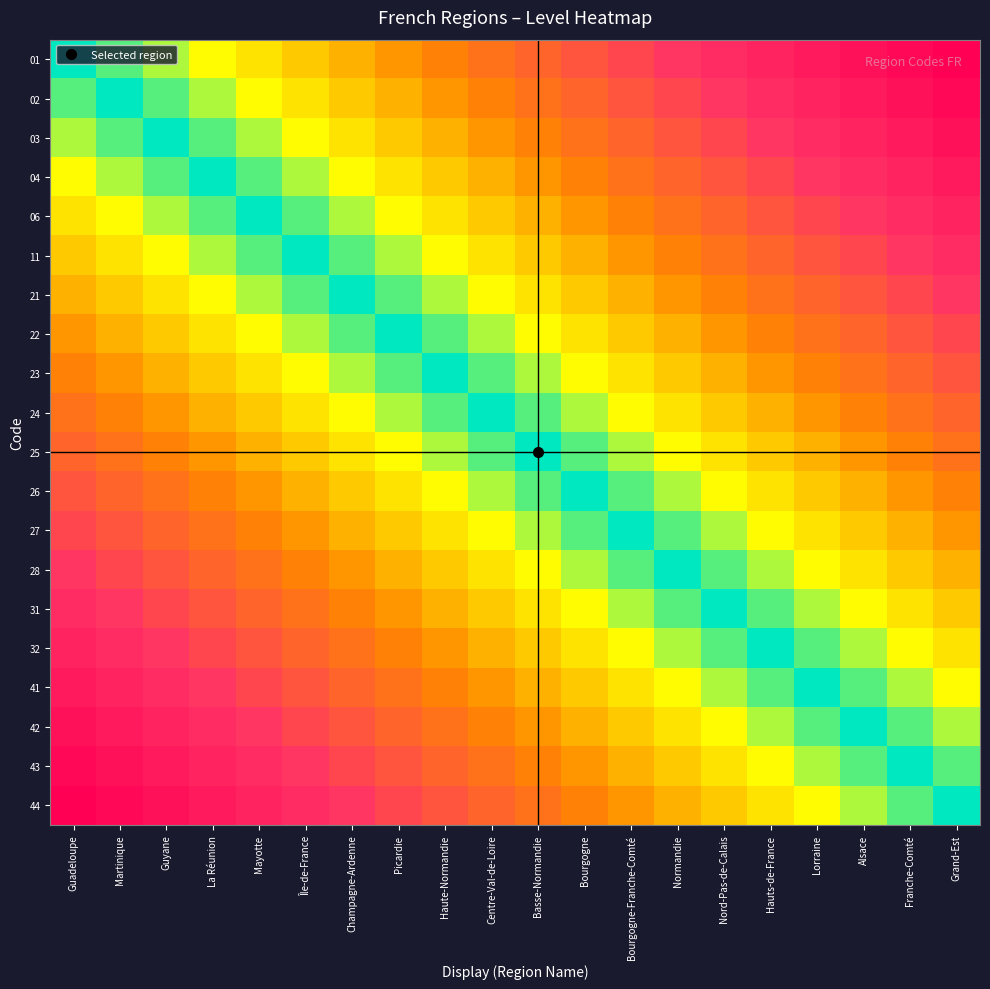

Reading left to right, list all the values displayed in this chart.

01: Guadeloupe=0.0	Martinique=0.1	Guyane=0.1	La Réunion=0.2	Mayotte=0.2	Île-de-France=0.3	Champagne-Ardenne=0.3	Picardie=0.4	Haute-Normandie=0.4	Centre-Val-de-Loire=0.5	Basse-Normandie=0.5	Bourgogne=0.6	Bourgogne-Franche-Comté=0.6	Normandie=0.7	Nord-Pas-de-Calais=0.7	Hauts-de-France=0.8	Lorraine=0.8	Alsace=0.9	Franche-Comté=0.9	Grand-Est=1.0
02: Guadeloupe=0.1	Martinique=0.0	Guyane=0.1	La Réunion=0.1	Mayotte=0.2	Île-de-France=0.2	Champagne-Ardenne=0.3	Picardie=0.3	Haute-Normandie=0.4	Centre-Val-de-Loire=0.4	Basse-Normandie=0.5	Bourgogne=0.5	Bourgogne-Franche-Comté=0.6	Normandie=0.6	Nord-Pas-de-Calais=0.7	Hauts-de-France=0.7	Lorraine=0.8	Alsace=0.8	Franche-Comté=0.9	Grand-Est=0.9
03: Guadeloupe=0.1	Martinique=0.1	Guyane=0.0	La Réunion=0.1	Mayotte=0.1	Île-de-France=0.2	Champagne-Ardenne=0.2	Picardie=0.3	Haute-Normandie=0.3	Centre-Val-de-Loire=0.4	Basse-Normandie=0.4	Bourgogne=0.5	Bourgogne-Franche-Comté=0.5	Normandie=0.6	Nord-Pas-de-Calais=0.6	Hauts-de-France=0.7	Lorraine=0.7	Alsace=0.8	Franche-Comté=0.8	Grand-Est=0.9
04: Guadeloupe=0.2	Martinique=0.1	Guyane=0.1	La Réunion=0.0	Mayotte=0.1	Île-de-France=0.1	Champagne-Ardenne=0.2	Picardie=0.2	Haute-Normandie=0.3	Centre-Val-de-Loire=0.3	Basse-Normandie=0.4	Bourgogne=0.4	Bourgogne-Franche-Comté=0.5	Normandie=0.5	Nord-Pas-de-Calais=0.6	Hauts-de-France=0.6	Lorraine=0.7	Alsace=0.7	Franche-Comté=0.8	Grand-Est=0.8
06: Guadeloupe=0.2	Martinique=0.2	Guyane=0.1	La Réunion=0.1	Mayotte=0.0	Île-de-France=0.1	Champagne-Ardenne=0.1	Picardie=0.2	Haute-Normandie=0.2	Centre-Val-de-Loire=0.3	Basse-Normandie=0.3	Bourgogne=0.4	Bourgogne-Franche-Comté=0.4	Normandie=0.5	Nord-Pas-de-Calais=0.5	Hauts-de-France=0.6	Lorraine=0.6	Alsace=0.7	Franche-Comté=0.7	Grand-Est=0.8
11: Guadeloupe=0.3	Martinique=0.2	Guyane=0.2	La Réunion=0.1	Mayotte=0.1	Île-de-France=0.0	Champagne-Ardenne=0.1	Picardie=0.1	Haute-Normandie=0.2	Centre-Val-de-Loire=0.2	Basse-Normandie=0.3	Bourgogne=0.3	Bourgogne-Franche-Comté=0.4	Normandie=0.4	Nord-Pas-de-Calais=0.5	Hauts-de-France=0.5	Lorraine=0.6	Alsace=0.6	Franche-Comté=0.7	Grand-Est=0.7
21: Guadeloupe=0.3	Martinique=0.3	Guyane=0.2	La Réunion=0.2	Mayotte=0.1	Île-de-France=0.1	Champagne-Ardenne=0.0	Picardie=0.1	Haute-Normandie=0.1	Centre-Val-de-Loire=0.2	Basse-Normandie=0.2	Bourgogne=0.3	Bourgogne-Franche-Comté=0.3	Normandie=0.4	Nord-Pas-de-Calais=0.4	Hauts-de-France=0.5	Lorraine=0.5	Alsace=0.6	Franche-Comté=0.6	Grand-Est=0.7
22: Guadeloupe=0.4	Martinique=0.3	Guyane=0.3	La Réunion=0.2	Mayotte=0.2	Île-de-France=0.1	Champagne-Ardenne=0.1	Picardie=0.0	Haute-Normandie=0.1	Centre-Val-de-Loire=0.1	Basse-Normandie=0.2	Bourgogne=0.2	Bourgogne-Franche-Comté=0.3	Normandie=0.3	Nord-Pas-de-Calais=0.4	Hauts-de-France=0.4	Lorraine=0.5	Alsace=0.5	Franche-Comté=0.6	Grand-Est=0.6
23: Guadeloupe=0.4	Martinique=0.4	Guyane=0.3	La Réunion=0.3	Mayotte=0.2	Île-de-France=0.2	Champagne-Ardenne=0.1	Picardie=0.1	Haute-Normandie=0.0	Centre-Val-de-Loire=0.1	Basse-Normandie=0.1	Bourgogne=0.2	Bourgogne-Franche-Comté=0.2	Normandie=0.3	Nord-Pas-de-Calais=0.3	Hauts-de-France=0.4	Lorraine=0.4	Alsace=0.5	Franche-Comté=0.5	Grand-Est=0.6
24: Guadeloupe=0.5	Martinique=0.4	Guyane=0.4	La Réunion=0.3	Mayotte=0.3	Île-de-France=0.2	Champagne-Ardenne=0.2	Picardie=0.1	Haute-Normandie=0.1	Centre-Val-de-Loire=0.0	Basse-Normandie=0.1	Bourgogne=0.1	Bourgogne-Franche-Comté=0.2	Normandie=0.2	Nord-Pas-de-Calais=0.3	Hauts-de-France=0.3	Lorraine=0.4	Alsace=0.4	Franche-Comté=0.5	Grand-Est=0.5
25: Guadeloupe=0.5	Martinique=0.5	Guyane=0.4	La Réunion=0.4	Mayotte=0.3	Île-de-France=0.3	Champagne-Ardenne=0.2	Picardie=0.2	Haute-Normandie=0.1	Centre-Val-de-Loire=0.1	Basse-Normandie=0.0	Bourgogne=0.1	Bourgogne-Franche-Comté=0.1	Normandie=0.2	Nord-Pas-de-Calais=0.2	Hauts-de-France=0.3	Lorraine=0.3	Alsace=0.4	Franche-Comté=0.4	Grand-Est=0.5
26: Guadeloupe=0.6	Martinique=0.5	Guyane=0.5	La Réunion=0.4	Mayotte=0.4	Île-de-France=0.3	Champagne-Ardenne=0.3	Picardie=0.2	Haute-Normandie=0.2	Centre-Val-de-Loire=0.1	Basse-Normandie=0.1	Bourgogne=0.0	Bourgogne-Franche-Comté=0.1	Normandie=0.1	Nord-Pas-de-Calais=0.2	Hauts-de-France=0.2	Lorraine=0.3	Alsace=0.3	Franche-Comté=0.4	Grand-Est=0.4
27: Guadeloupe=0.6	Martinique=0.6	Guyane=0.5	La Réunion=0.5	Mayotte=0.4	Île-de-France=0.4	Champagne-Ardenne=0.3	Picardie=0.3	Haute-Normandie=0.2	Centre-Val-de-Loire=0.2	Basse-Normandie=0.1	Bourgogne=0.1	Bourgogne-Franche-Comté=0.0	Normandie=0.1	Nord-Pas-de-Calais=0.1	Hauts-de-France=0.2	Lorraine=0.2	Alsace=0.3	Franche-Comté=0.3	Grand-Est=0.4
28: Guadeloupe=0.7	Martinique=0.6	Guyane=0.6	La Réunion=0.5	Mayotte=0.5	Île-de-France=0.4	Champagne-Ardenne=0.4	Picardie=0.3	Haute-Normandie=0.3	Centre-Val-de-Loire=0.2	Basse-Normandie=0.2	Bourgogne=0.1	Bourgogne-Franche-Comté=0.1	Normandie=0.0	Nord-Pas-de-Calais=0.1	Hauts-de-France=0.1	Lorraine=0.2	Alsace=0.2	Franche-Comté=0.3	Grand-Est=0.3
31: Guadeloupe=0.7	Martinique=0.7	Guyane=0.6	La Réunion=0.6	Mayotte=0.5	Île-de-France=0.5	Champagne-Ardenne=0.4	Picardie=0.4	Haute-Normandie=0.3	Centre-Val-de-Loire=0.3	Basse-Normandie=0.2	Bourgogne=0.2	Bourgogne-Franche-Comté=0.1	Normandie=0.1	Nord-Pas-de-Calais=0.0	Hauts-de-France=0.1	Lorraine=0.1	Alsace=0.2	Franche-Comté=0.2	Grand-Est=0.3
32: Guadeloupe=0.8	Martinique=0.7	Guyane=0.7	La Réunion=0.6	Mayotte=0.6	Île-de-France=0.5	Champagne-Ardenne=0.5	Picardie=0.4	Haute-Normandie=0.4	Centre-Val-de-Loire=0.3	Basse-Normandie=0.3	Bourgogne=0.2	Bourgogne-Franche-Comté=0.2	Normandie=0.1	Nord-Pas-de-Calais=0.1	Hauts-de-France=0.0	Lorraine=0.1	Alsace=0.1	Franche-Comté=0.2	Grand-Est=0.2
41: Guadeloupe=0.8	Martinique=0.8	Guyane=0.7	La Réunion=0.7	Mayotte=0.6	Île-de-France=0.6	Champagne-Ardenne=0.5	Picardie=0.5	Haute-Normandie=0.4	Centre-Val-de-Loire=0.4	Basse-Normandie=0.3	Bourgogne=0.3	Bourgogne-Franche-Comté=0.2	Normandie=0.2	Nord-Pas-de-Calais=0.1	Hauts-de-France=0.1	Lorraine=0.0	Alsace=0.1	Franche-Comté=0.1	Grand-Est=0.2
42: Guadeloupe=0.9	Martinique=0.8	Guyane=0.8	La Réunion=0.7	Mayotte=0.7	Île-de-France=0.6	Champagne-Ardenne=0.6	Picardie=0.5	Haute-Normandie=0.5	Centre-Val-de-Loire=0.4	Basse-Normandie=0.4	Bourgogne=0.3	Bourgogne-Franche-Comté=0.3	Normandie=0.2	Nord-Pas-de-Calais=0.2	Hauts-de-France=0.1	Lorraine=0.1	Alsace=0.0	Franche-Comté=0.1	Grand-Est=0.1
43: Guadeloupe=0.9	Martinique=0.9	Guyane=0.8	La Réunion=0.8	Mayotte=0.7	Île-de-France=0.7	Champagne-Ardenne=0.6	Picardie=0.6	Haute-Normandie=0.5	Centre-Val-de-Loire=0.5	Basse-Normandie=0.4	Bourgogne=0.4	Bourgogne-Franche-Comté=0.3	Normandie=0.3	Nord-Pas-de-Calais=0.2	Hauts-de-France=0.2	Lorraine=0.1	Alsace=0.1	Franche-Comté=0.0	Grand-Est=0.1
44: Guadeloupe=1.0	Martinique=0.9	Guyane=0.9	La Réunion=0.8	Mayotte=0.8	Île-de-France=0.7	Champagne-Ardenne=0.7	Picardie=0.6	Haute-Normandie=0.6	Centre-Val-de-Loire=0.5	Basse-Normandie=0.5	Bourgogne=0.4	Bourgogne-Franche-Comté=0.4	Normandie=0.3	Nord-Pas-de-Calais=0.3	Hauts-de-France=0.2	Lorraine=0.2	Alsace=0.1	Franche-Comté=0.1	Grand-Est=0.0